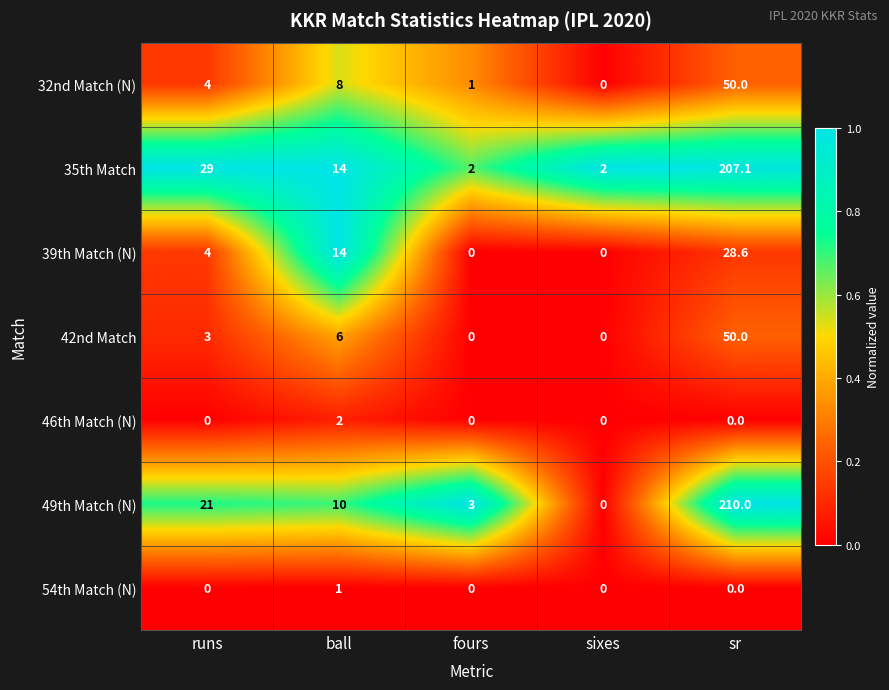

Which series has the largest total across all categories?

35th Match